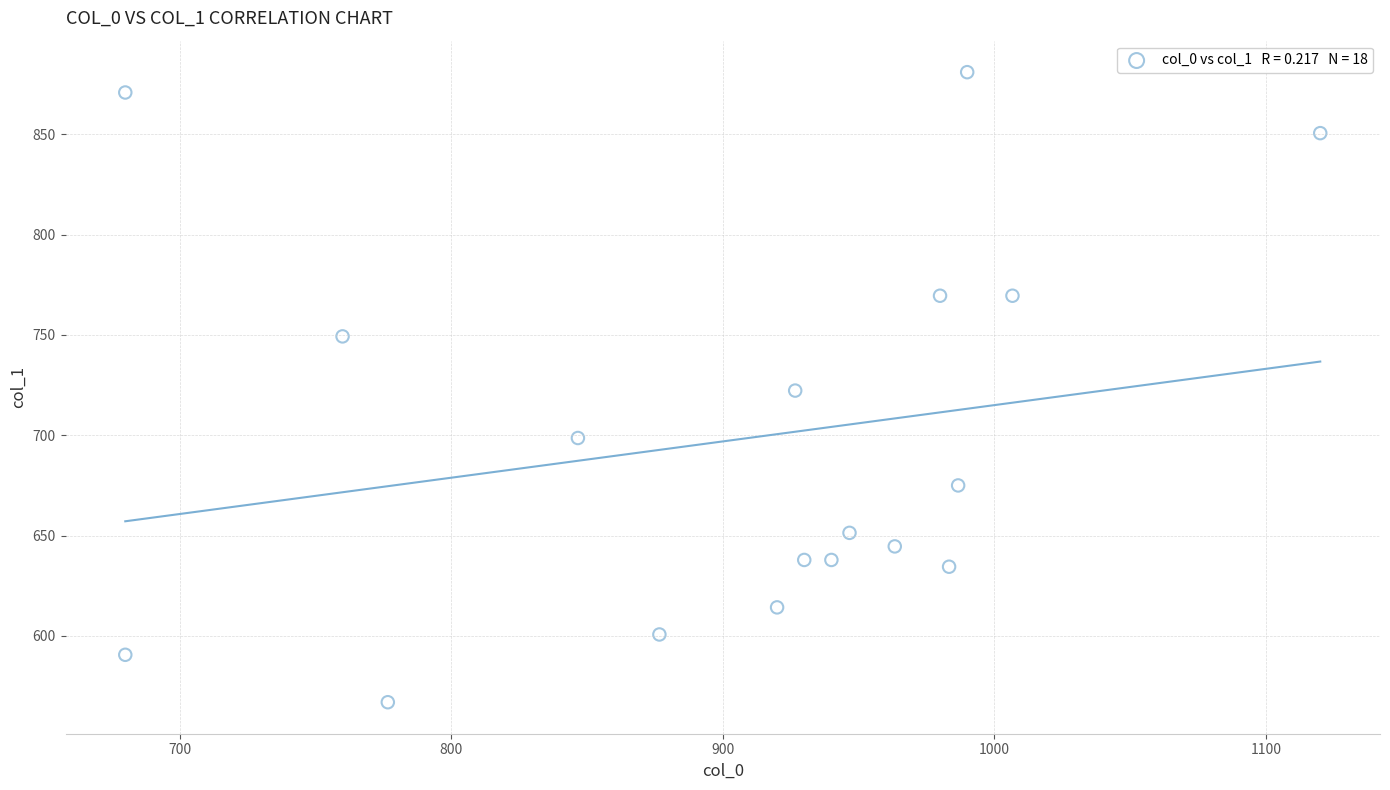

What is the range of Y values (max minus min)?

313.9